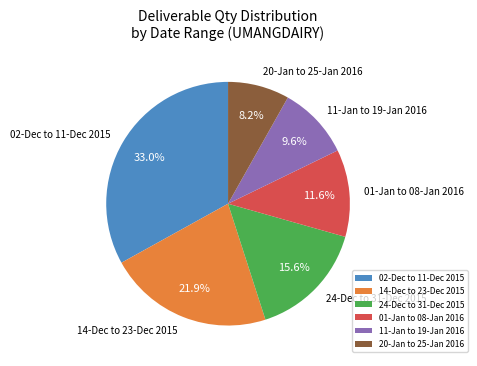

Count the number of slices in the pie.

6